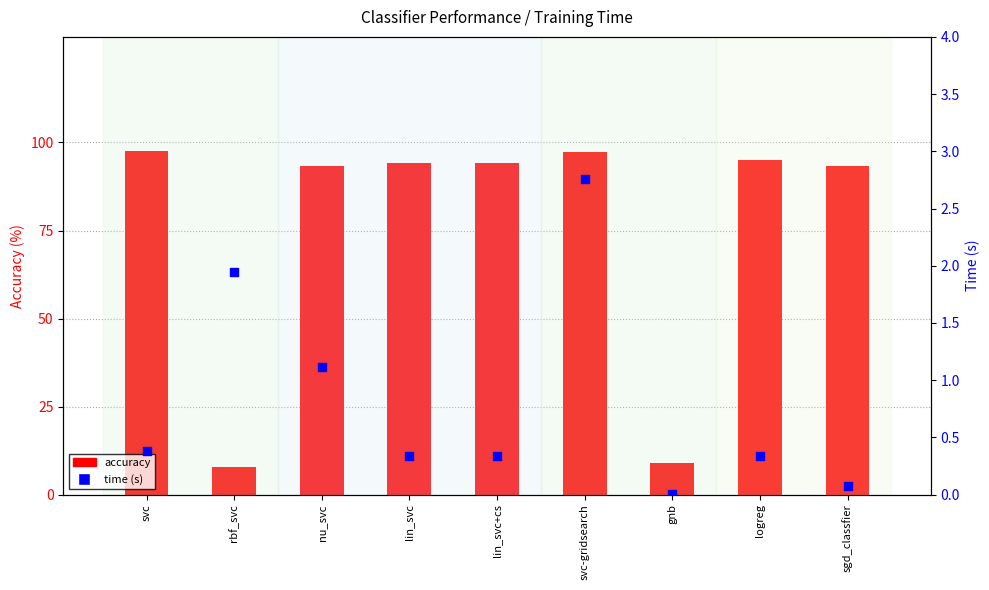

Is the value of time (s) at lin_svc greater than the value of accuracy at sgd_classfier?

No